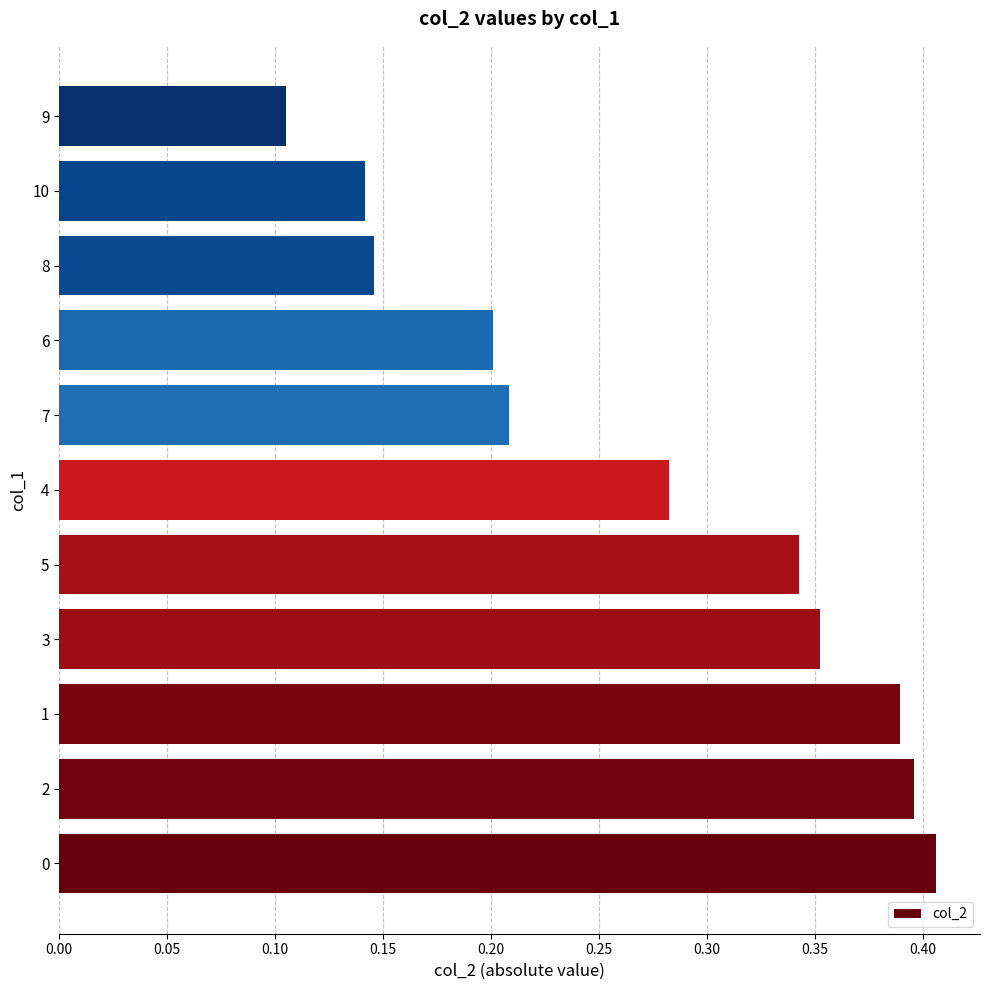

At which category does the chart reach its minimum across all series?

9